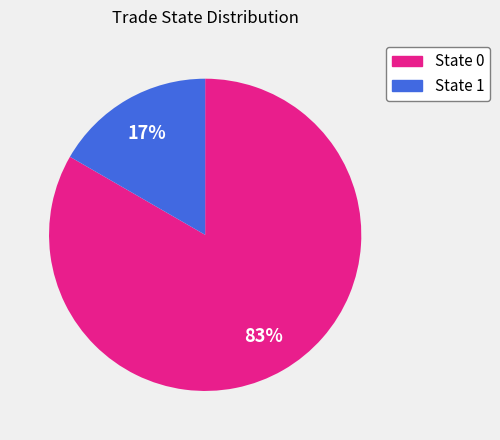

Is there any slice that represents more than half of the pie?

Yes